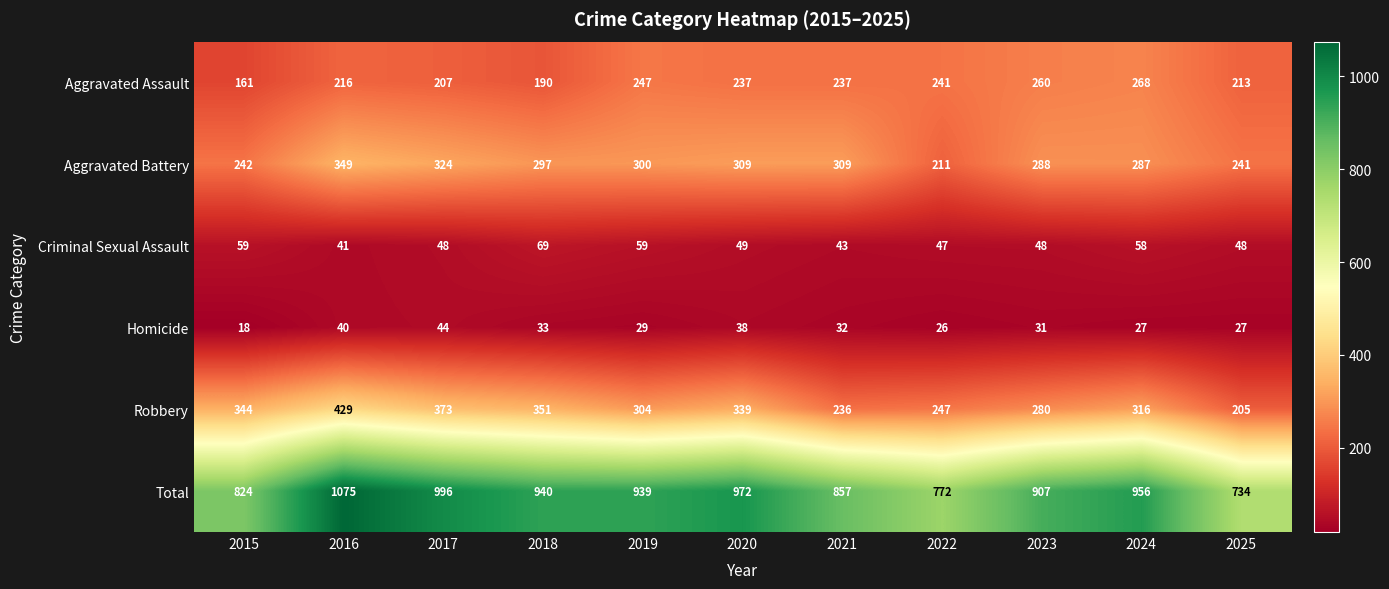

What is the total value across all series at 2016?

2150